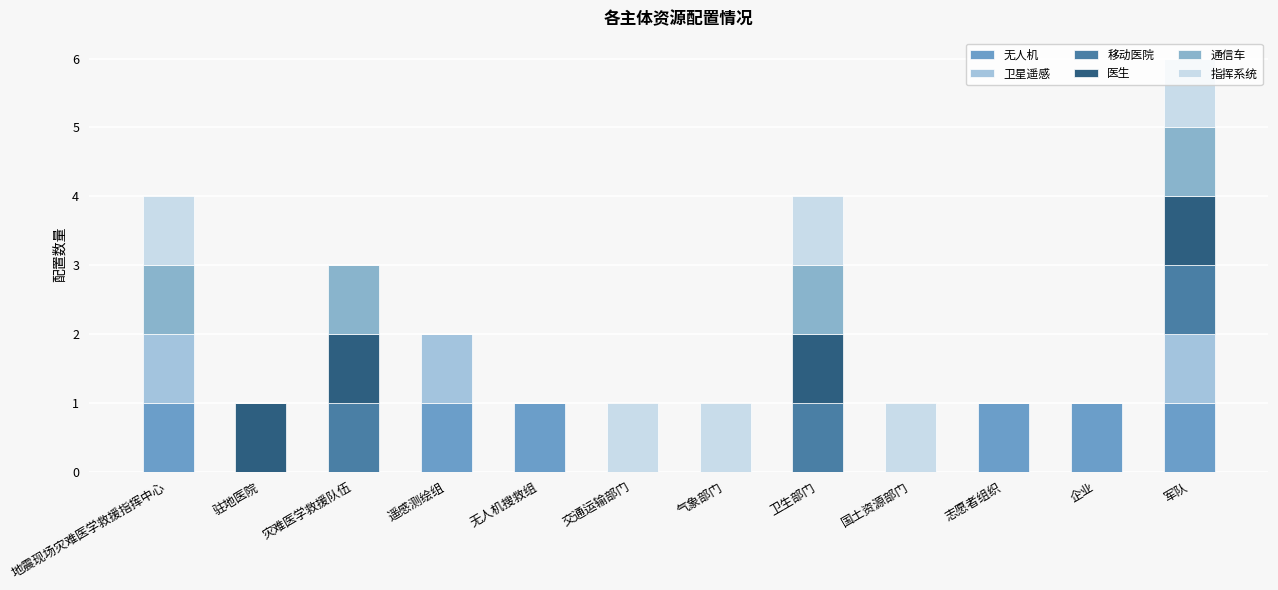

Rank the categories by 无人机 value from highest to lowest.

地震现场灾难医学救援指挥中心, 遥感测绘组, 无人机搜救组, 志愿者组织, 企业, 军队, 驻地医院, 灾难医学救援队伍, 交通运输部门, 气象部门, 卫生部门, 国土资源部门